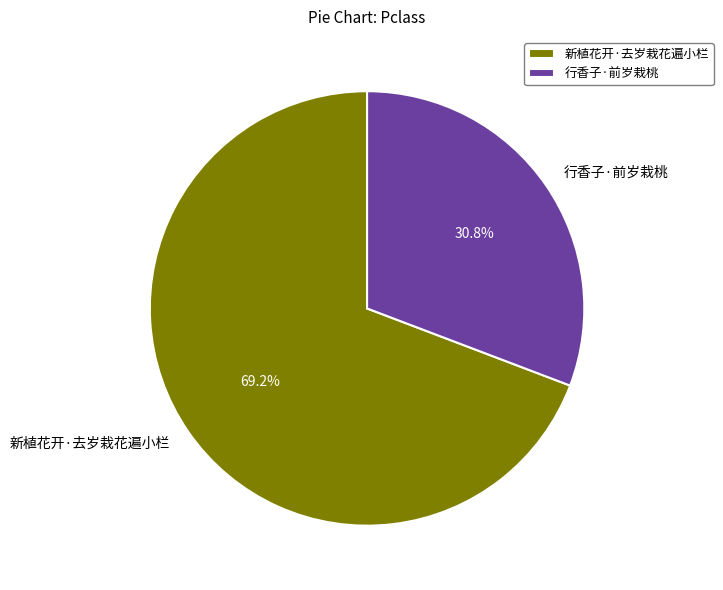

Which has a higher value, 新植花开·去岁栽花遍小栏 or 行香子·前岁栽桃?

新植花开·去岁栽花遍小栏